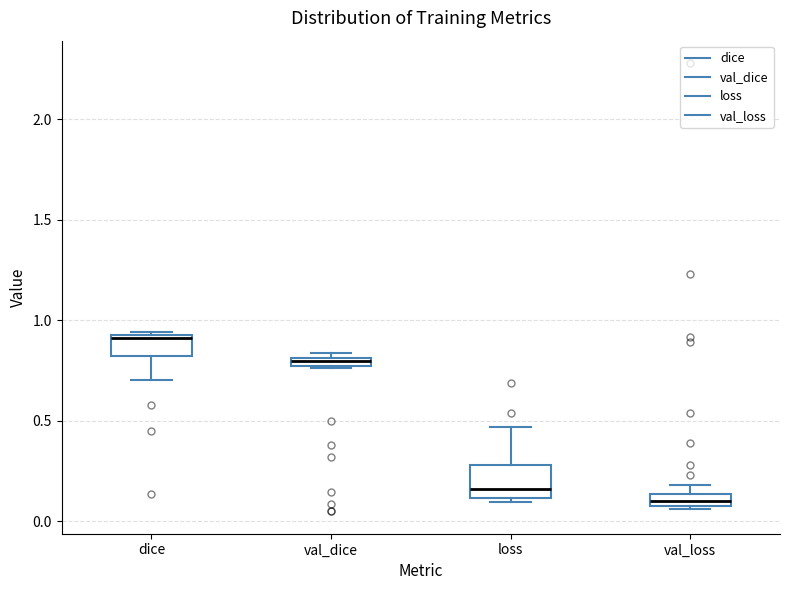

Which box is the tallest, from its lower edge to its upper edge?

loss